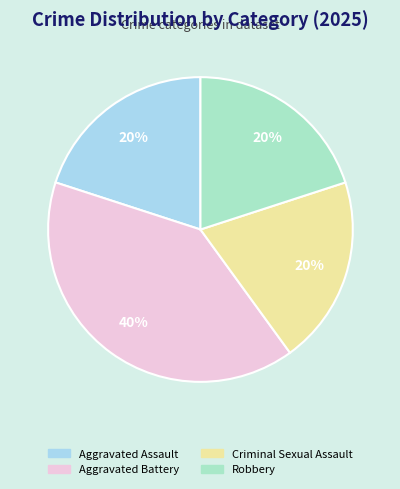

To the nearest percent, what is the difference between the largest and smallest slice percentages?

20%